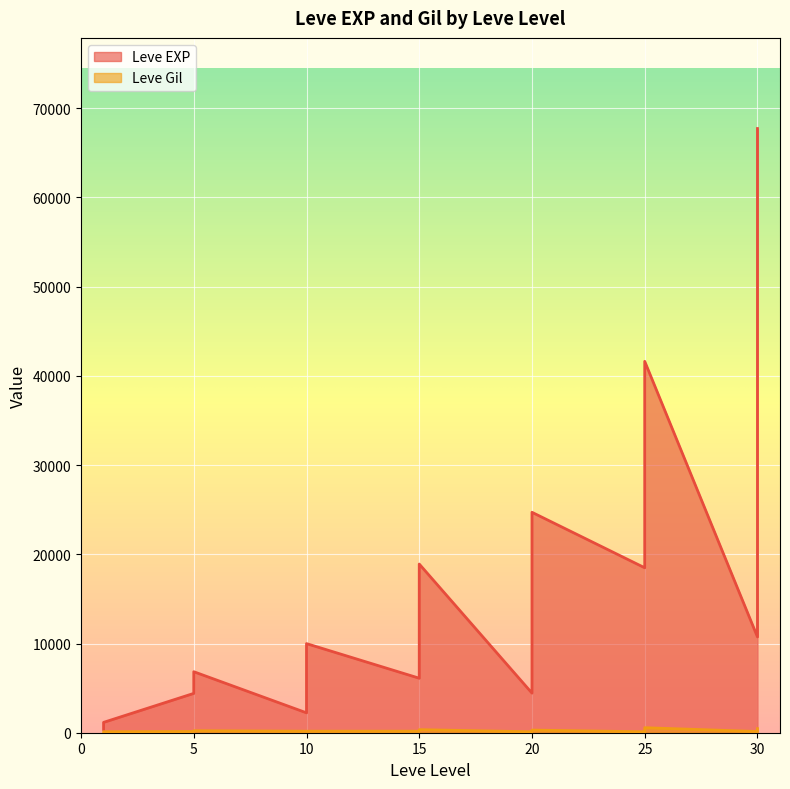

True or false: Leve EXP and Leve Gil intersect in this chart.

False